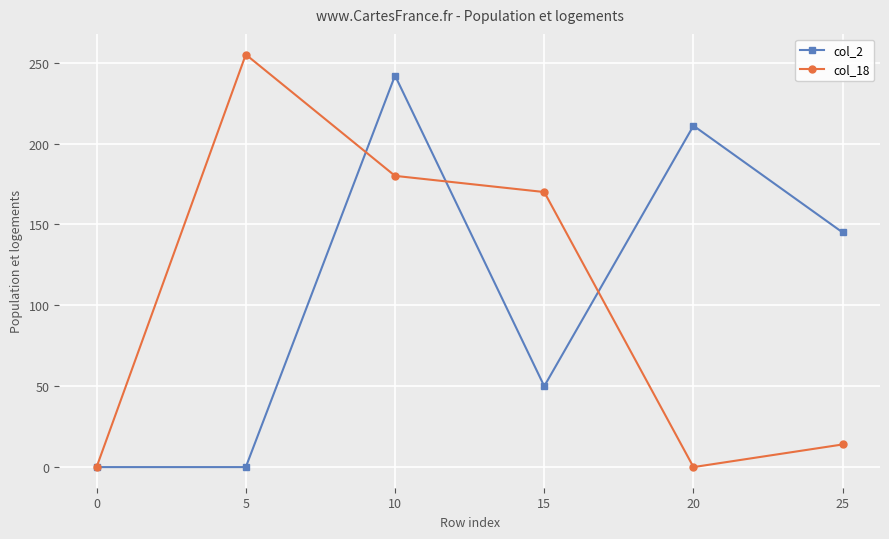

What is the sum of all col_18 values?

619